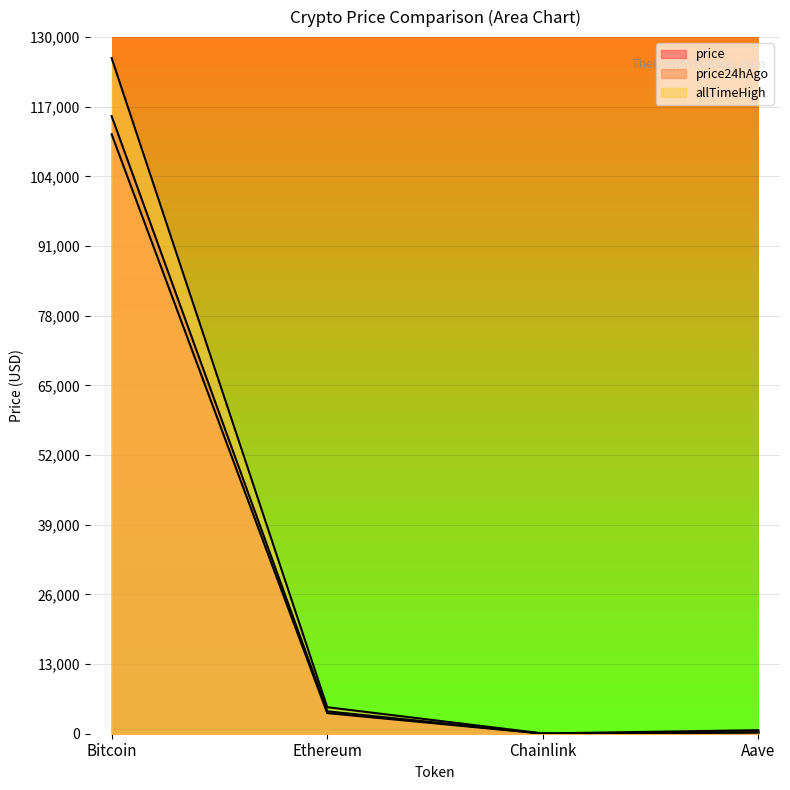

What is the highest value of the price24hAgo series?

111865.0